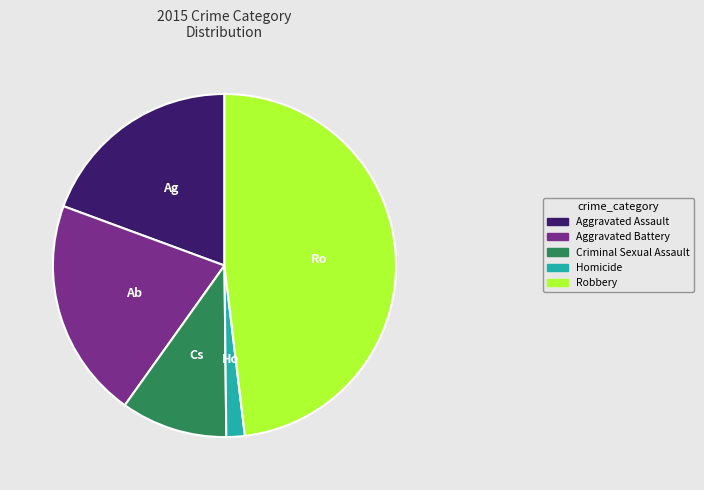

How many segments does this pie chart have?

5